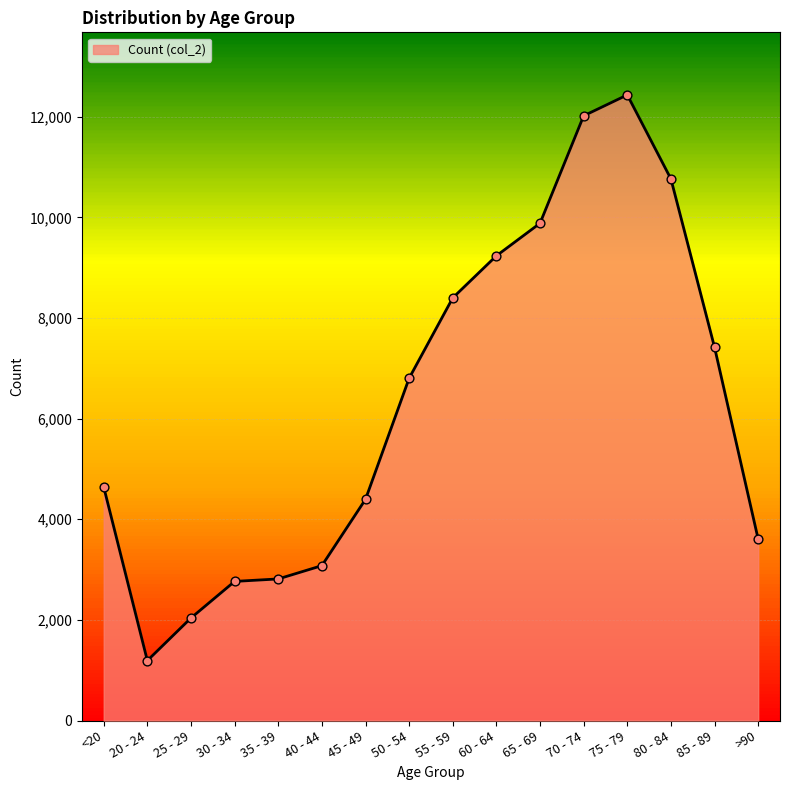

What is the ratio of the value at 35 - 39 to the value at 70 - 74?

0.2